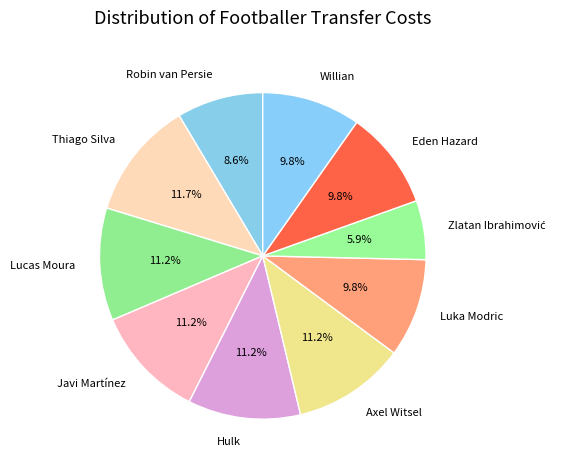

The Eden Hazard slice represents 10% of the pie. True or false?

True